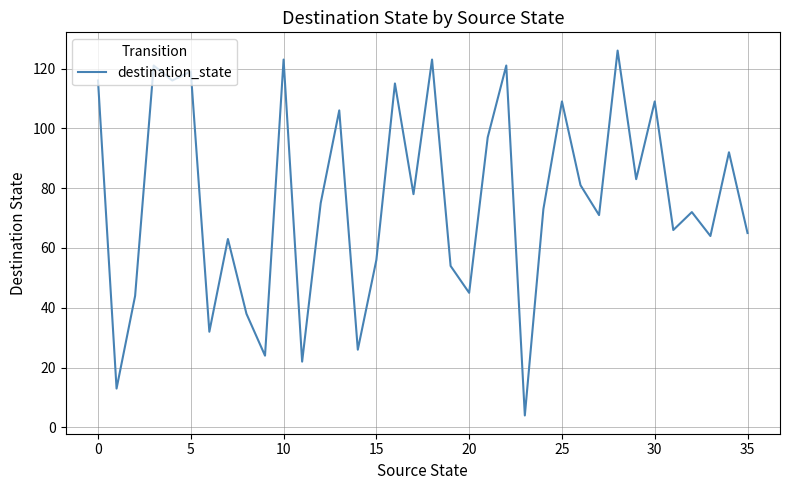

What is the difference between the maximum and minimum values?

122